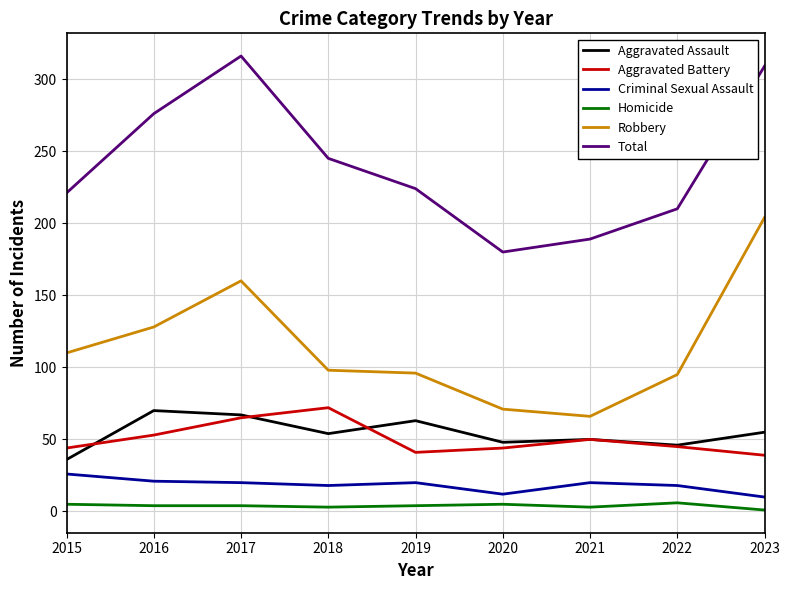

How many lines are shown in the chart?

6